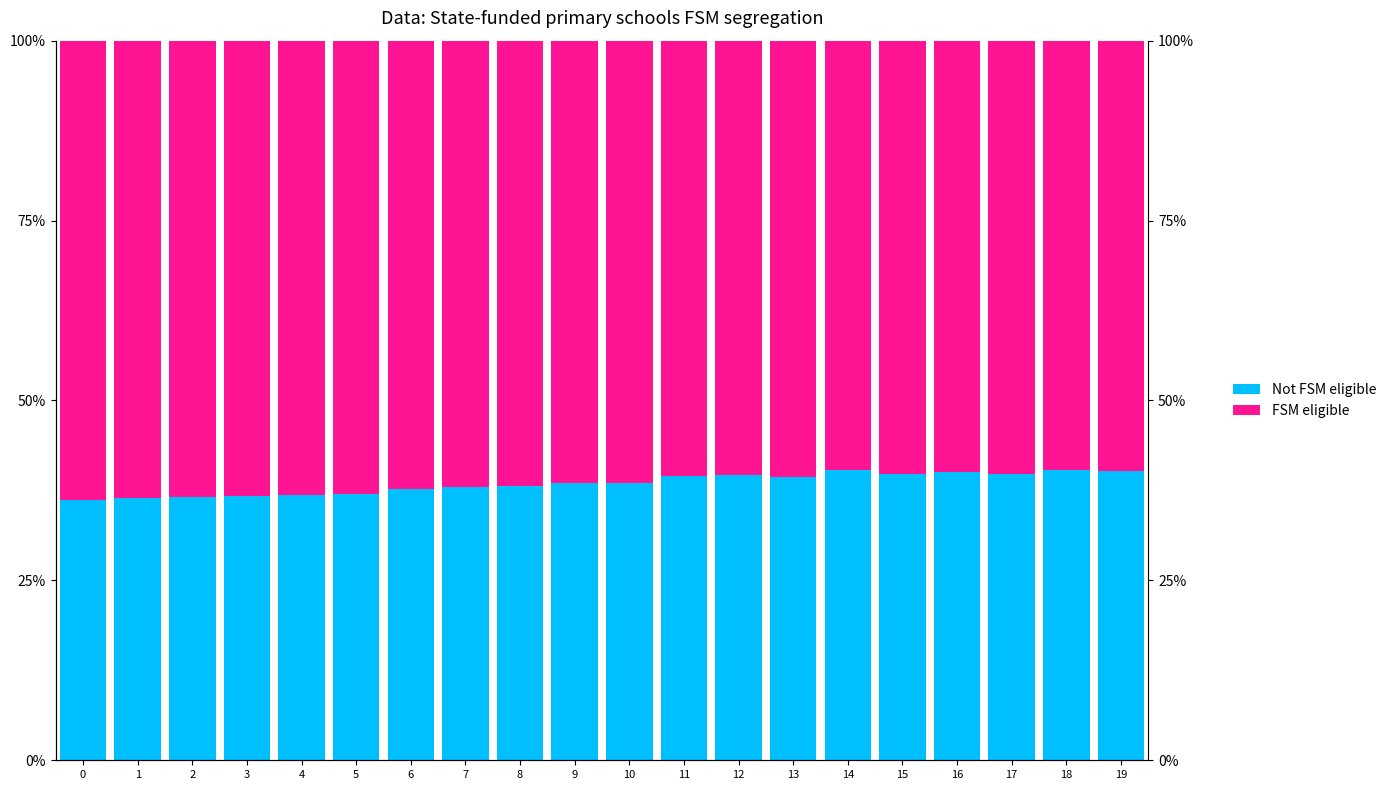

True or false: Not FSM eligible has a value of 7.8 at 10.

False